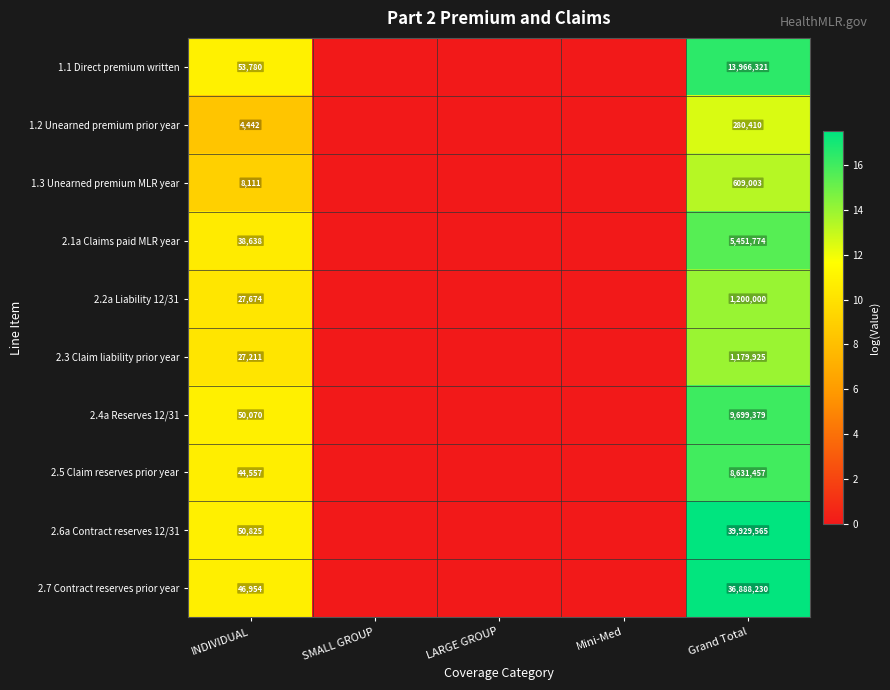

The 2.3 Claim liability prior year series shows 1872229 at Grand Total. True or false?

False